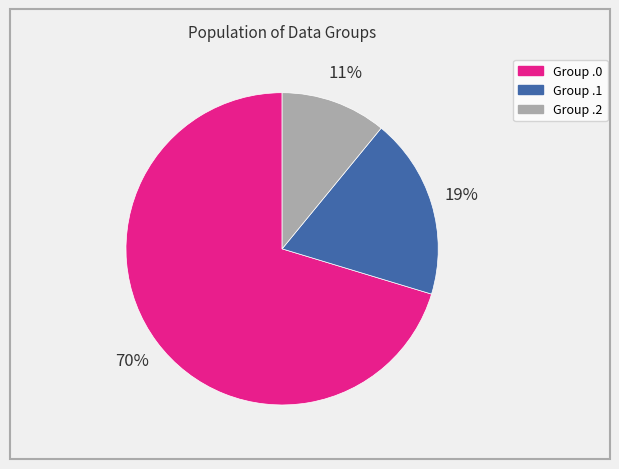

How many segments does this pie chart have?

3